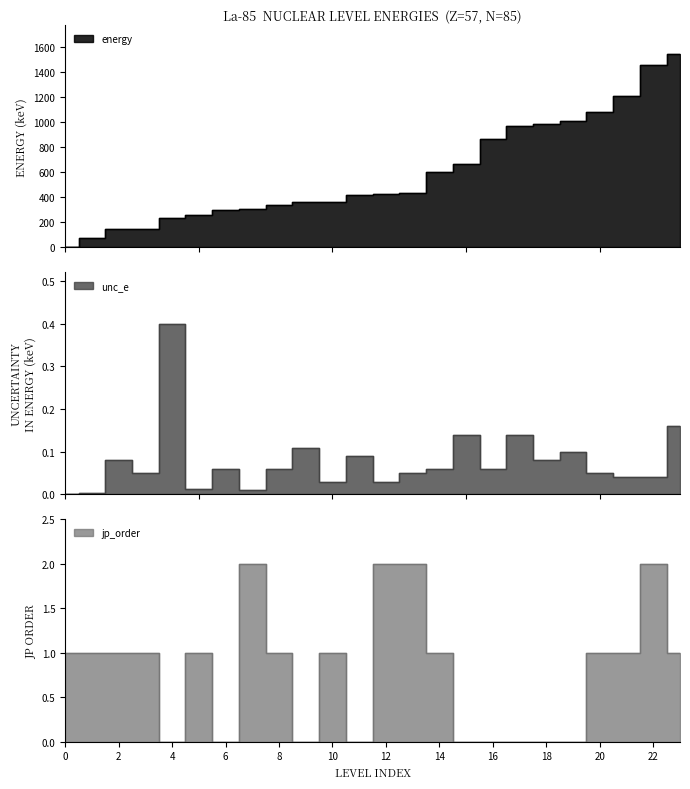

Does the chart have visible grid lines?

No